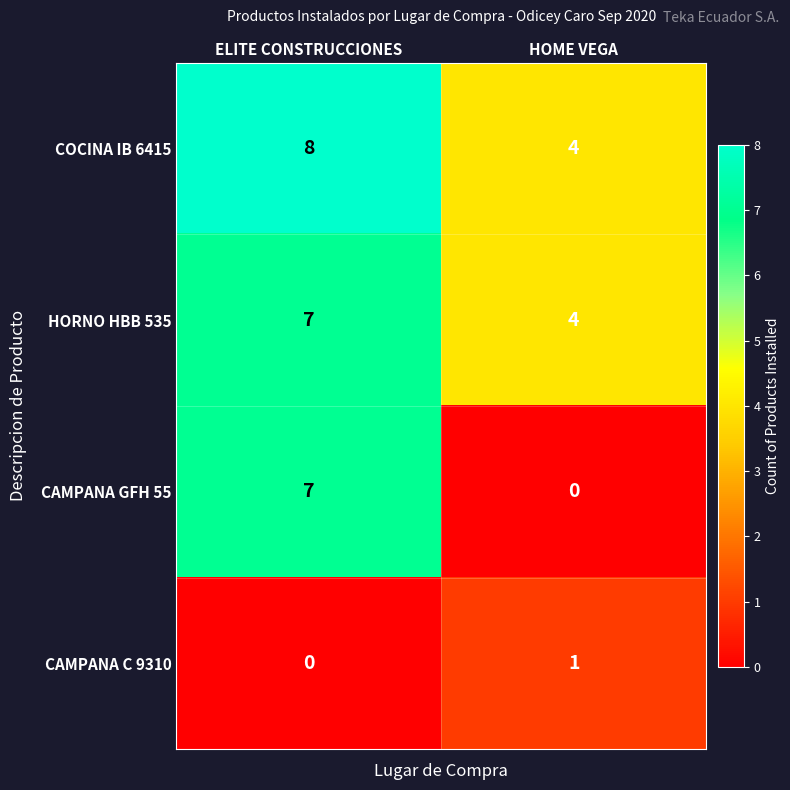

Between ELITE CONSTRUCCIONES and HOME VEGA, which series saw the biggest shift?

CAMPANA GFH 55